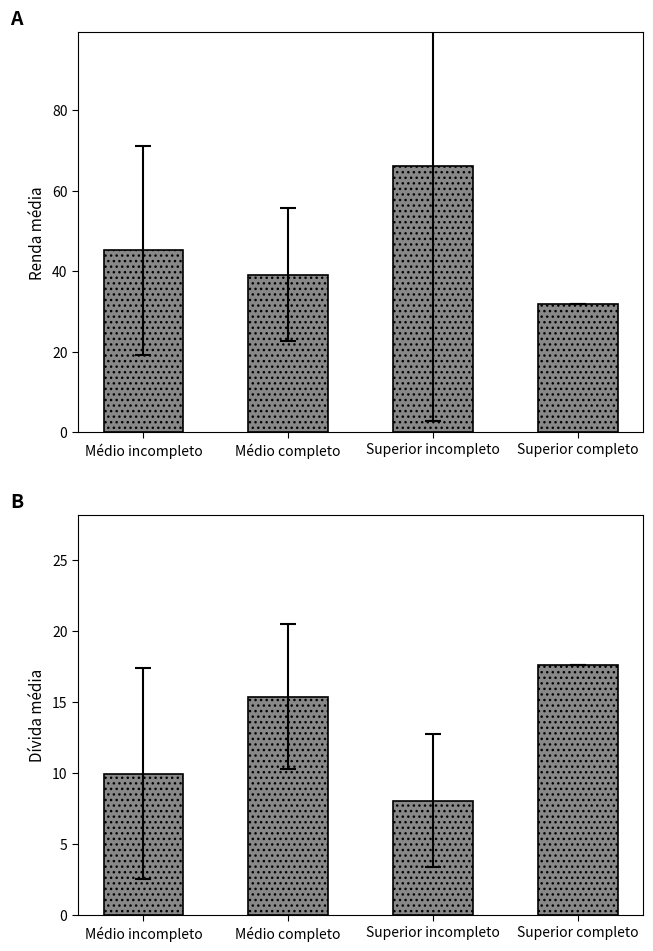

Where does the divida series first go above 15?

Médio completo